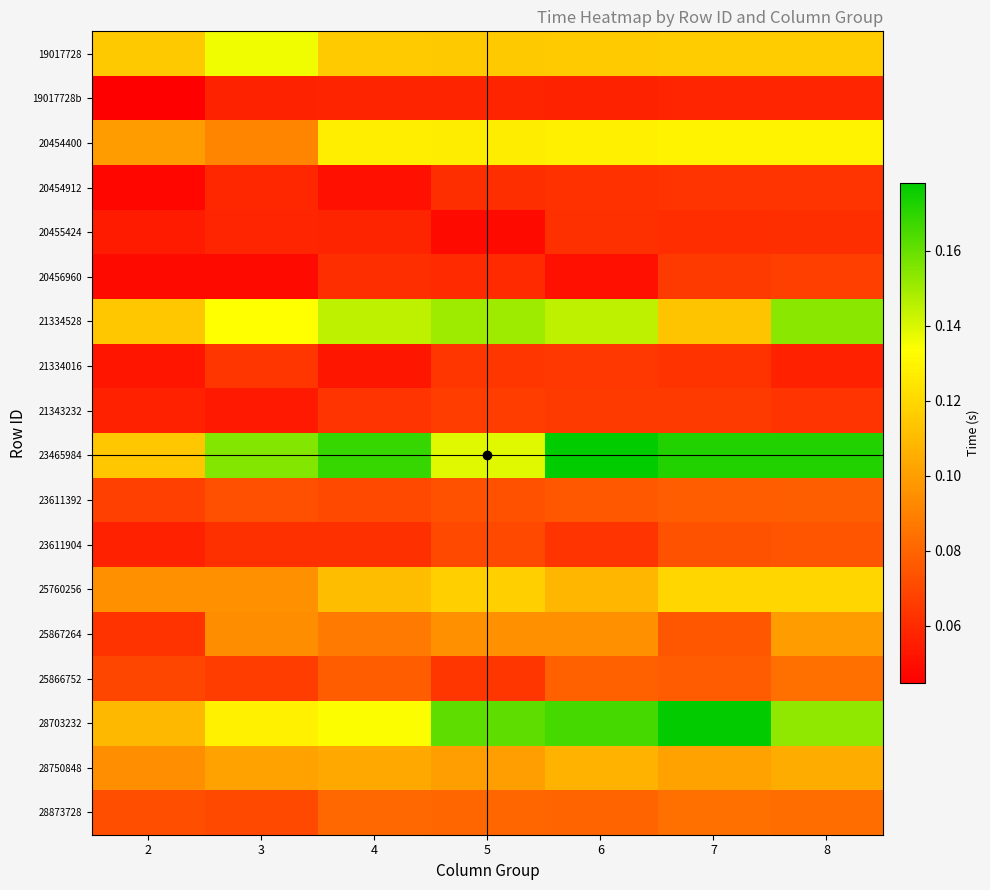

Reading left to right, what are all the values shown in this chart?

19017728: 2=0.1	3=0.1	4=0.1	5=0.1	6=0.1	7=0.1	8=0.1
19017728b: 2=0.0	3=0.1	4=0.1	5=0.1	6=0.1	7=0.1	8=0.1
20454400: 2=0.1	3=0.1	4=0.1	5=0.1	6=0.1	7=0.1	8=0.1
20454912: 2=0.0	3=0.1	4=0.1	5=0.1	6=0.1	7=0.1	8=0.1
20455424: 2=0.1	3=0.1	4=0.1	5=0.0	6=0.1	7=0.1	8=0.1
20456960: 2=0.0	3=0.0	4=0.1	5=0.1	6=0.1	7=0.1	8=0.1
21334528: 2=0.1	3=0.1	4=0.1	5=0.1	6=0.1	7=0.1	8=0.2
21334016: 2=0.1	3=0.1	4=0.1	5=0.1	6=0.1	7=0.1	8=0.1
21343232: 2=0.1	3=0.1	4=0.1	5=0.1	6=0.1	7=0.1	8=0.1
23465984: 2=0.1	3=0.2	4=0.2	5=0.1	6=0.2	7=0.2	8=0.2
23611392: 2=0.1	3=0.1	4=0.1	5=0.1	6=0.1	7=0.1	8=0.1
23611904: 2=0.1	3=0.1	4=0.1	5=0.1	6=0.1	7=0.1	8=0.1
25760256: 2=0.1	3=0.1	4=0.1	5=0.1	6=0.1	7=0.1	8=0.1
25867264: 2=0.1	3=0.1	4=0.1	5=0.1	6=0.1	7=0.1	8=0.1
25866752: 2=0.1	3=0.1	4=0.1	5=0.1	6=0.1	7=0.1	8=0.1
28703232: 2=0.1	3=0.1	4=0.1	5=0.2	6=0.2	7=0.2	8=0.2
28750848: 2=0.1	3=0.1	4=0.1	5=0.1	6=0.1	7=0.1	8=0.1
28873728: 2=0.1	3=0.1	4=0.1	5=0.1	6=0.1	7=0.1	8=0.1